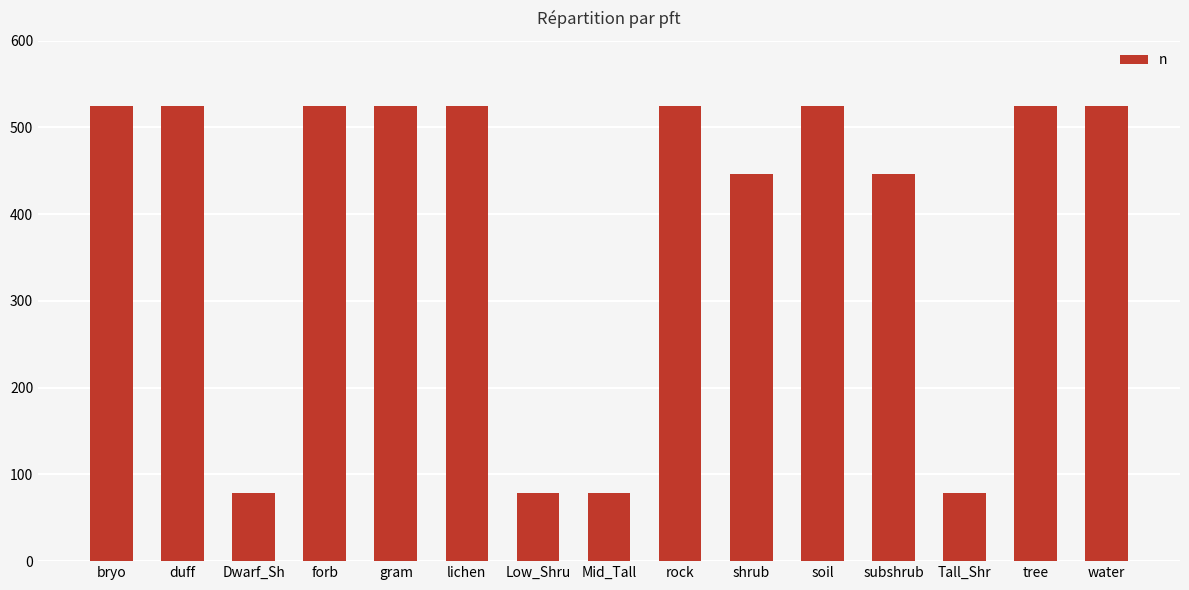

Reading right to left, what are all the values shown in this chart?

water=525	tree=525	Tall_Shr=79	subshrub=446	soil=525	shrub=446	rock=525	Mid_Tall=79	Low_Shru=79	lichen=525	gram=525	forb=525	Dwarf_Sh=79	duff=525	bryo=525